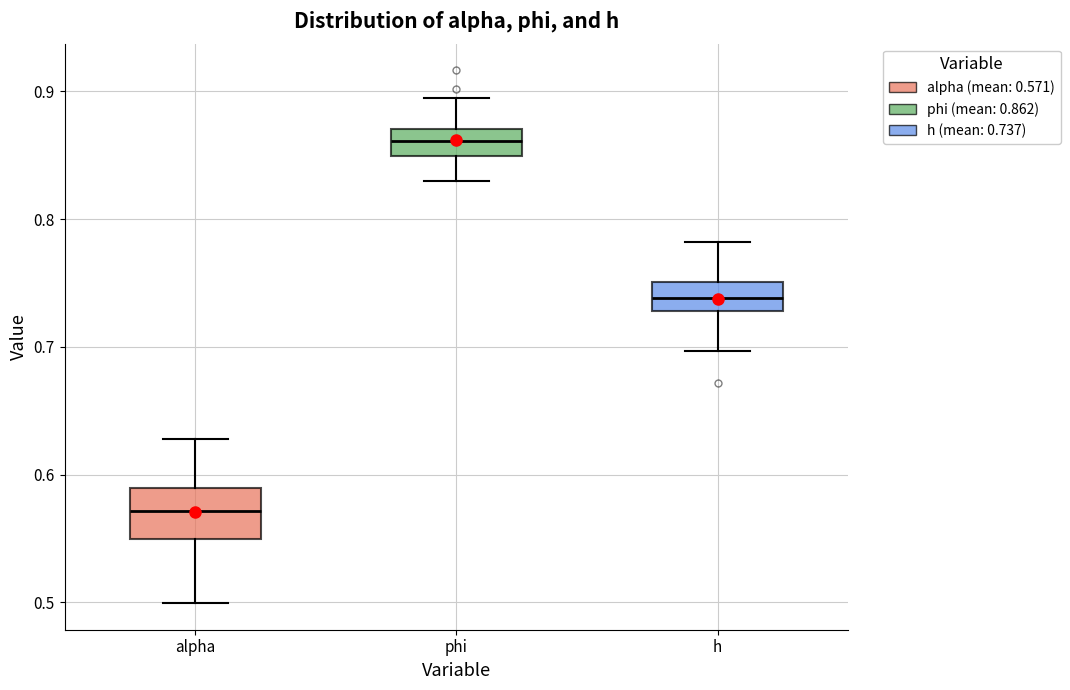

Which box is the tallest, from its lower edge to its upper edge?

alpha